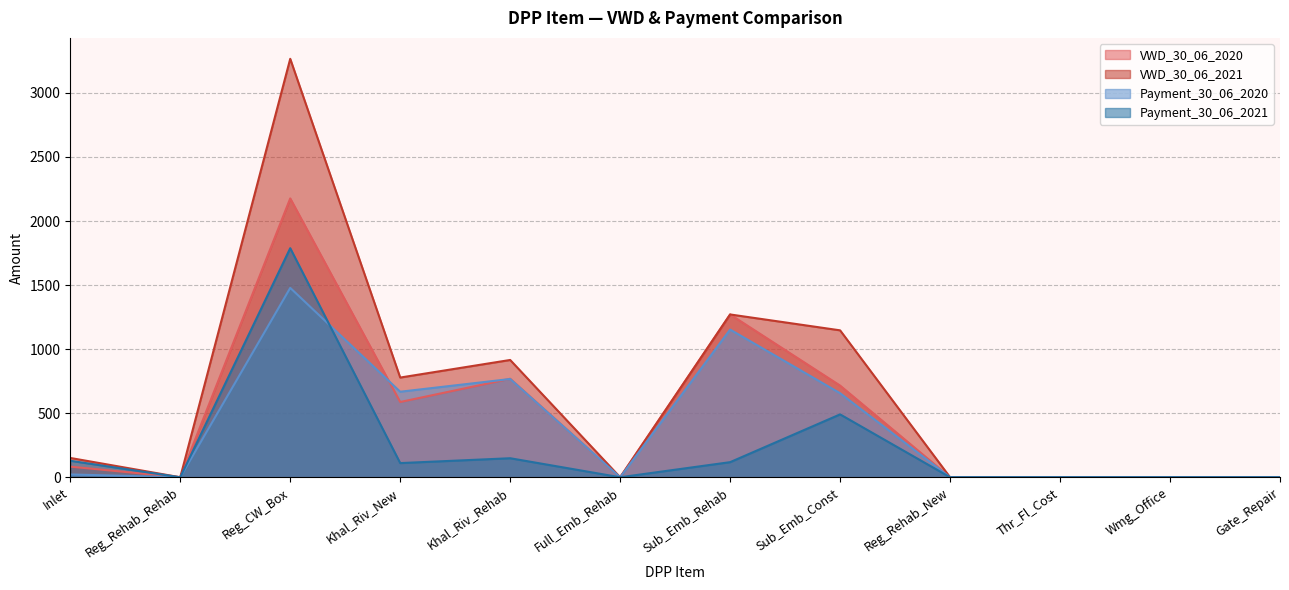

The value of VWD_30_06_2021 at Reg_Rehab_New is -1271.1. True or false?

False